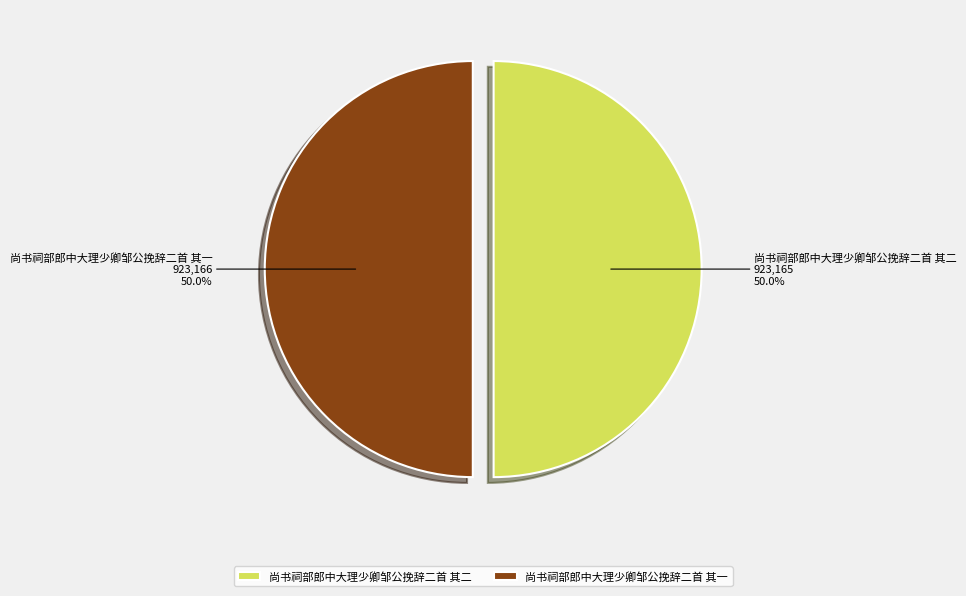

To the nearest percent, what is the combined percentage of 尚书祠部郎中大理少卿邹公挽辞二首 其二 and 尚书祠部郎中大理少卿邹公挽辞二首 其一?

100%